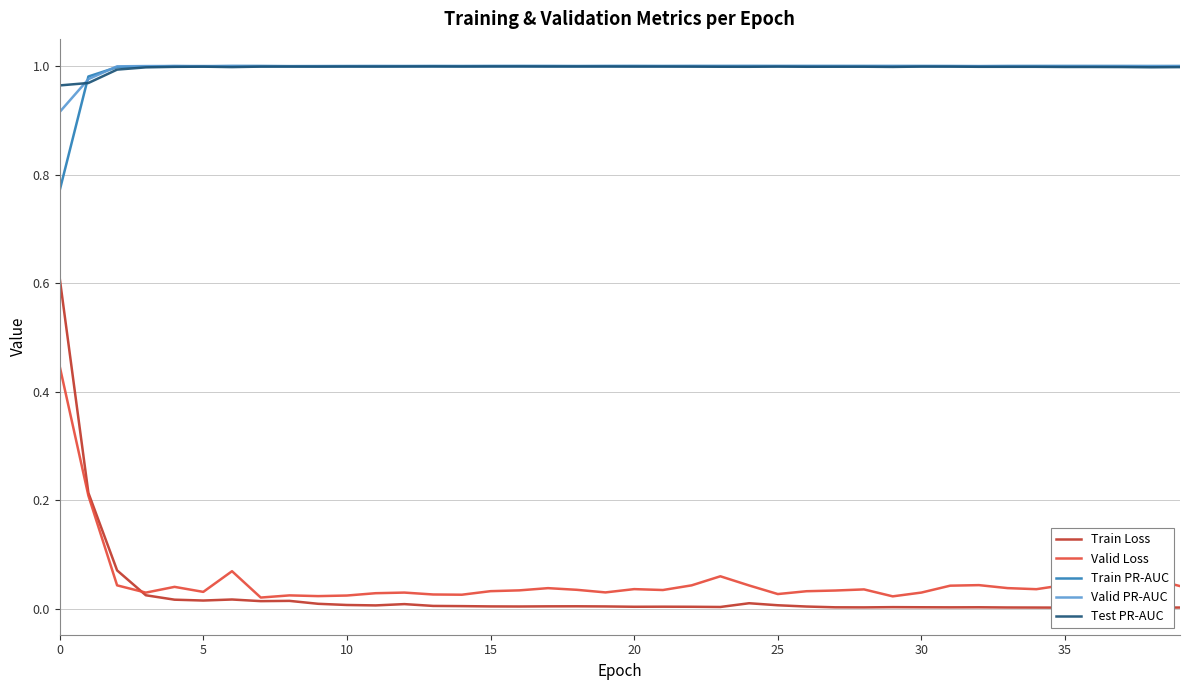

In Train Loss, how many points are lower than both neighbors (excluding endpoints)?

10